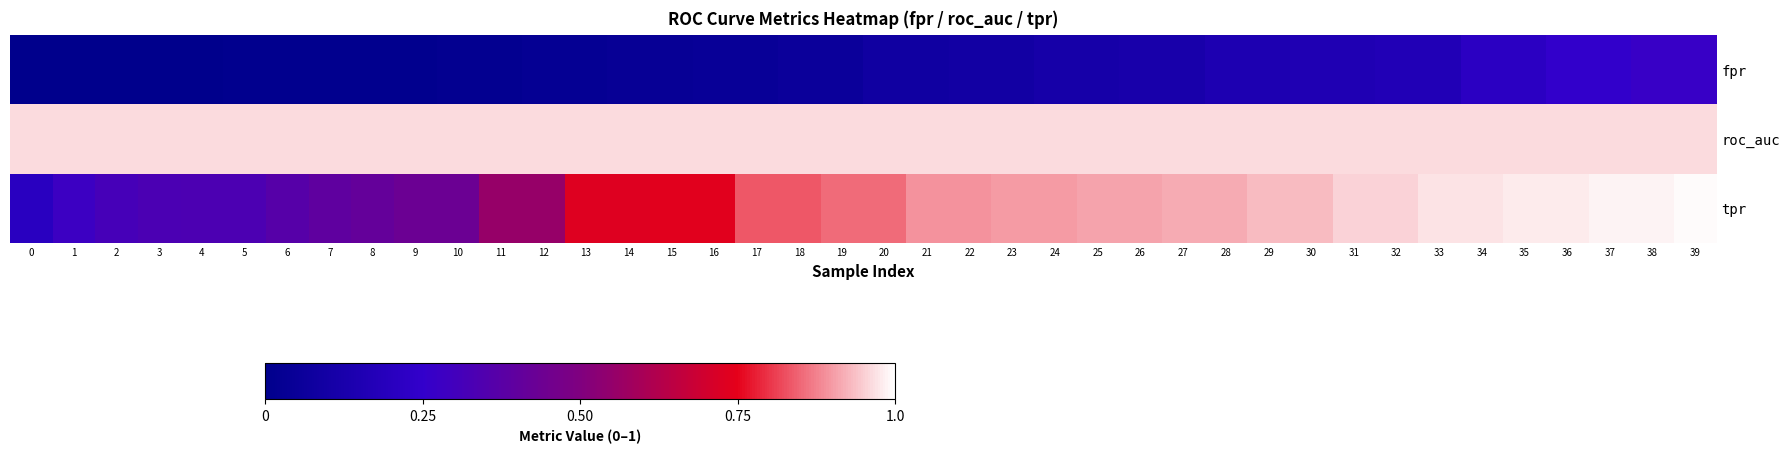

Reading left to right, transcribe all the data shown in this chart.

row_0: 0=0.0	1=0.0	2=0.0	3=0.0	4=0.0	5=0.0	6=0.0	7=0.0	8=0.0	9=0.0	10=0.0	11=0.0	12=0.0	13=0.0	14=0.0	15=0.0	16=0.0	17=0.0	18=0.1	19=0.1	20=0.1	21=0.1	22=0.1	23=0.1	24=0.1	25=0.1	26=0.1	27=0.1	28=0.1	29=0.1	30=0.2	31=0.2	32=0.2	33=0.2	34=0.2	35=0.2	36=0.2	37=0.2	38=0.3	39=0.3
row_1: 0=1.0	1=1.0	2=1.0	3=1.0	4=1.0	5=1.0	6=1.0	7=1.0	8=1.0	9=1.0	10=1.0	11=1.0	12=1.0	13=1.0	14=1.0	15=1.0	16=1.0	17=1.0	18=1.0	19=1.0	20=1.0	21=1.0	22=1.0	23=1.0	24=1.0	25=1.0	26=1.0	27=1.0	28=1.0	29=1.0	30=1.0	31=1.0	32=1.0	33=1.0	34=1.0	35=1.0	36=1.0	37=1.0	38=1.0	39=1.0
row_2: 0=0.2	1=0.3	2=0.3	3=0.3	4=0.3	5=0.3	6=0.4	7=0.4	8=0.4	9=0.4	10=0.4	11=0.6	12=0.6	13=0.7	14=0.7	15=0.7	16=0.7	17=0.8	18=0.8	19=0.9	20=0.9	21=0.9	22=0.9	23=0.9	24=0.9	25=0.9	26=0.9	27=0.9	28=0.9	29=0.9	30=0.9	31=1.0	32=1.0	33=1.0	34=1.0	35=1.0	36=1.0	37=1.0	38=1.0	39=1.0